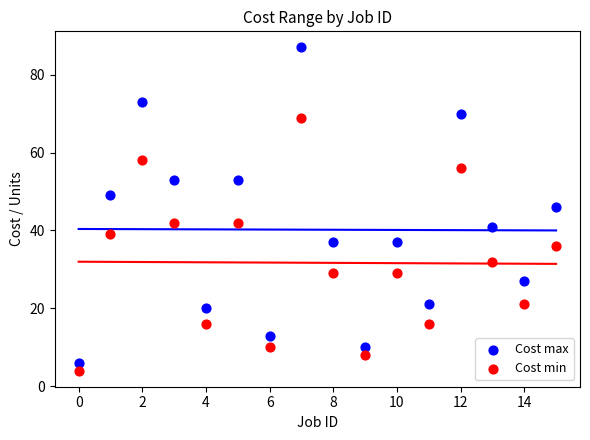

Which series has the largest Y range (max minus min)?

Cost max